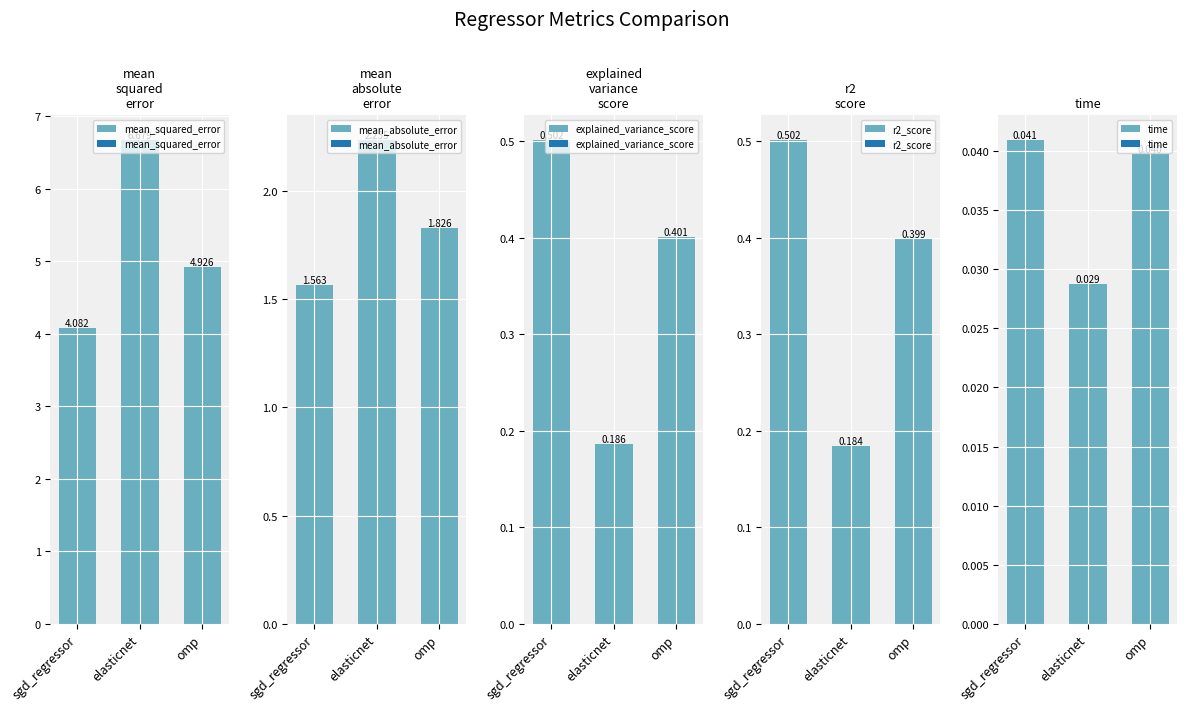

What are all the series names shown in the legend?

mean_squared_error, mean_absolute_error, explained_variance_score, r2_score, time